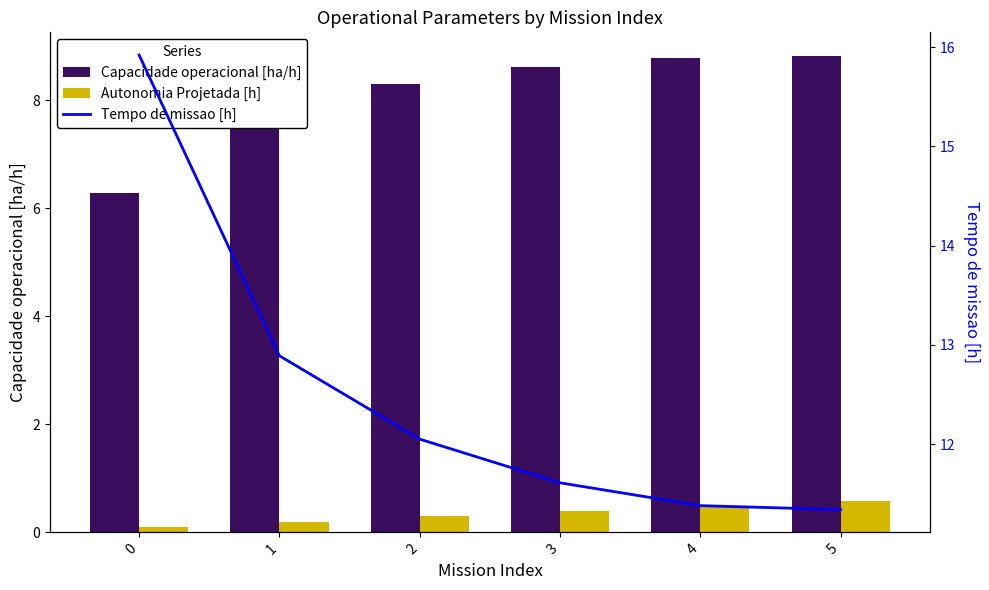

What is the spread (max minus min) of values at 5?

10.8